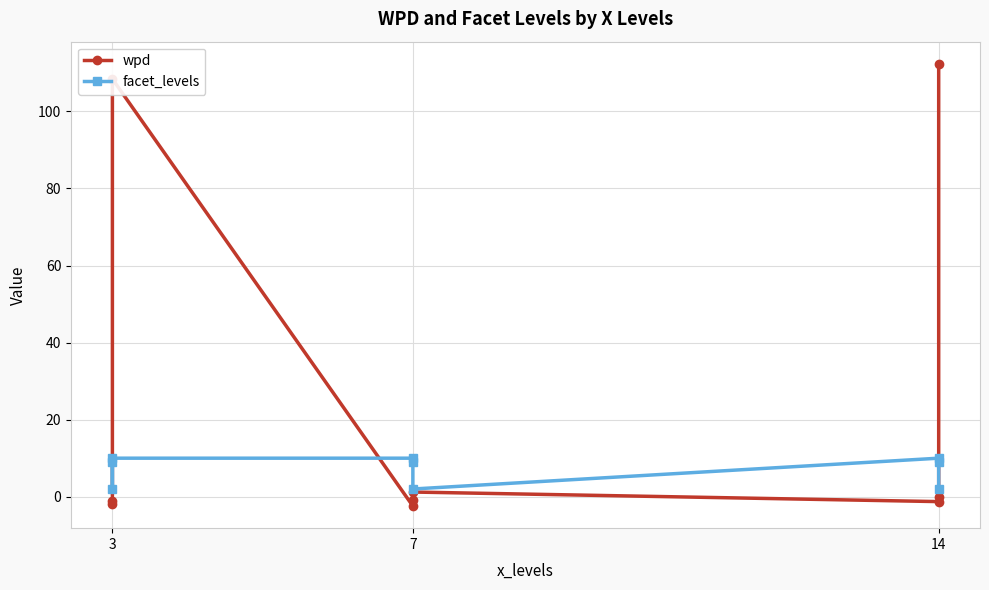

The wpd series shows 0.3 at 7. True or false?

False